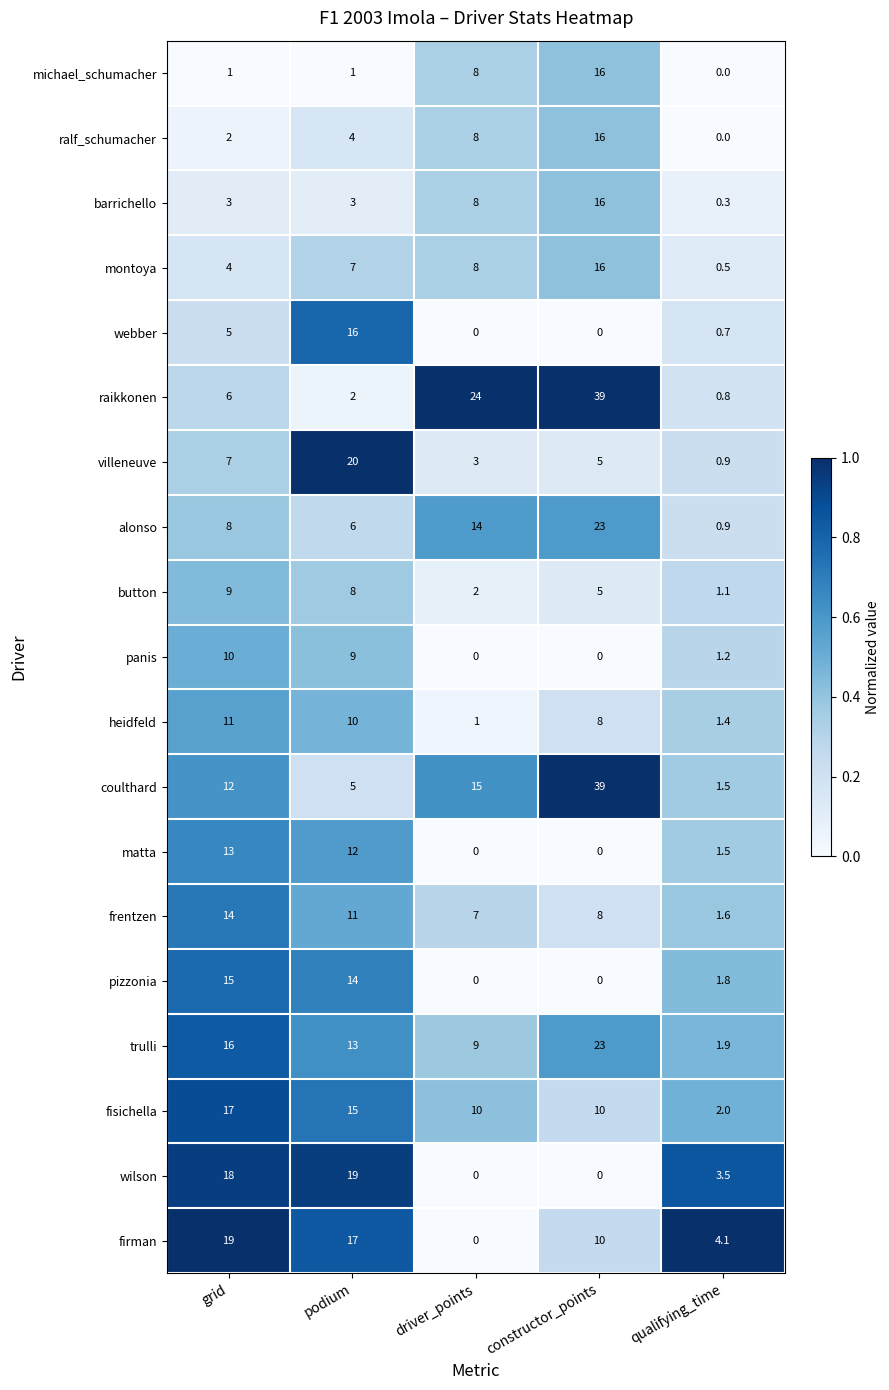

What is the sum of the matta values at podium and qualifying_time?

13.5